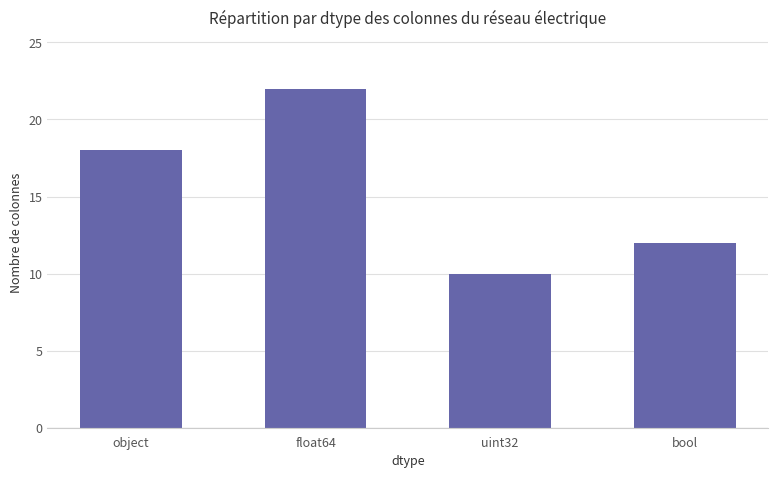

Which label corresponds to the largest value in the chart?

float64